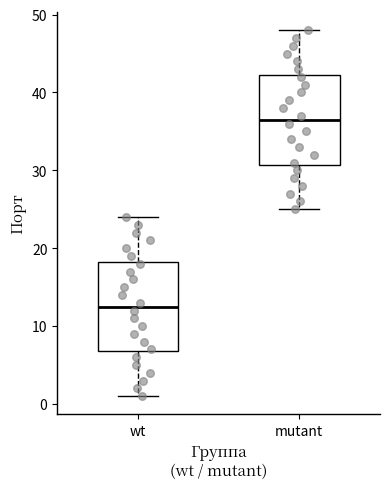

Reading left to right, transcribe this box plot: for each box, give where its median line is, the range the box spans, and where its two whiskers end, as read against the y-axis. The values are not printed on the chart, so give them approximately, as read against the axis.

wt: median 13, box 7 to 18, whiskers 1 to 24
mutant: median 37, box 31 to 42, whiskers 25 to 48